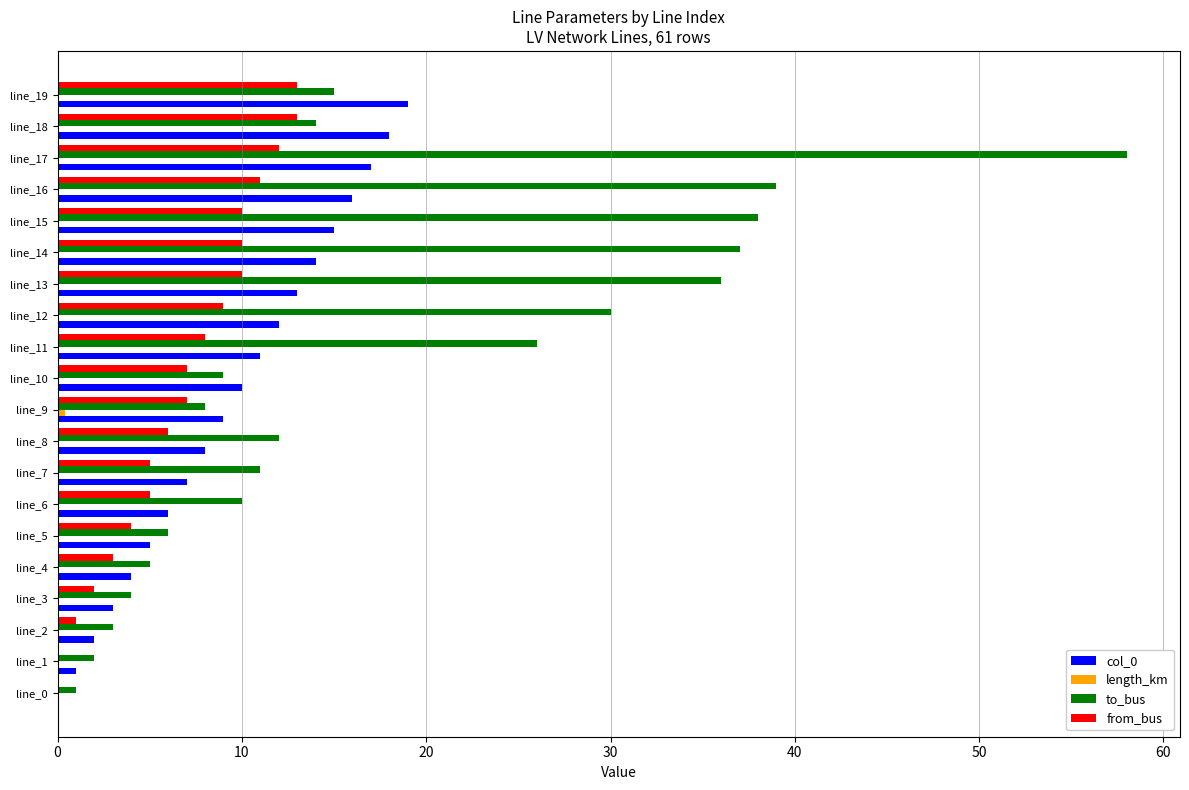

How many categories are shown in the chart?

20